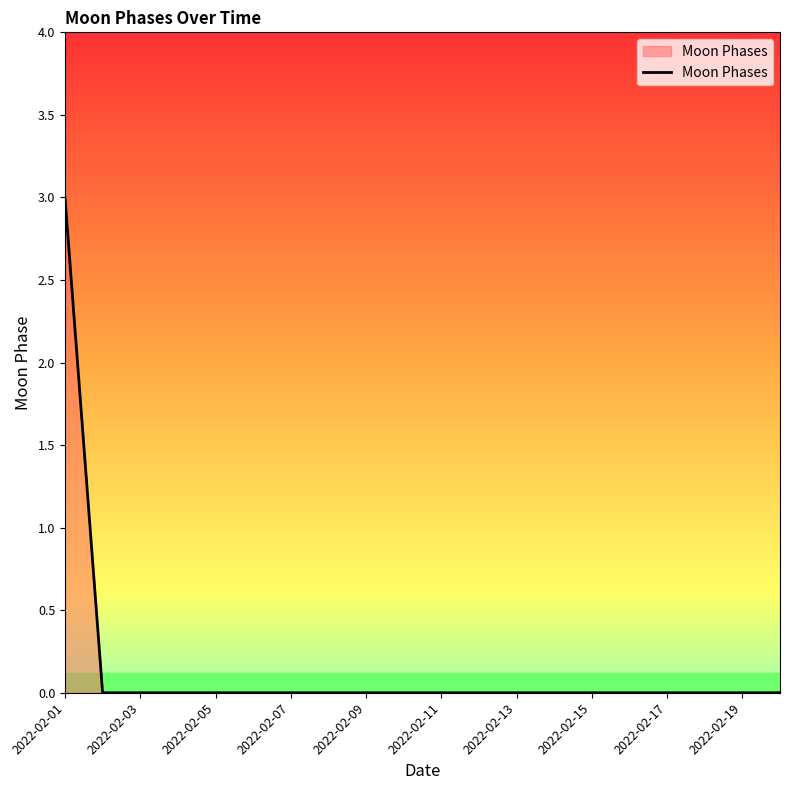

What is the maximum value shown in the chart?

3